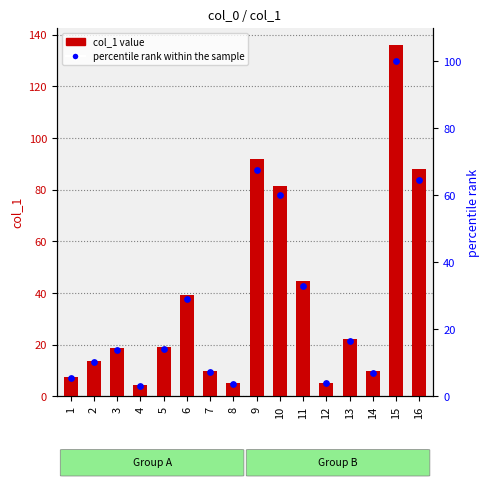

What is the total value across all series at 4?

7.6